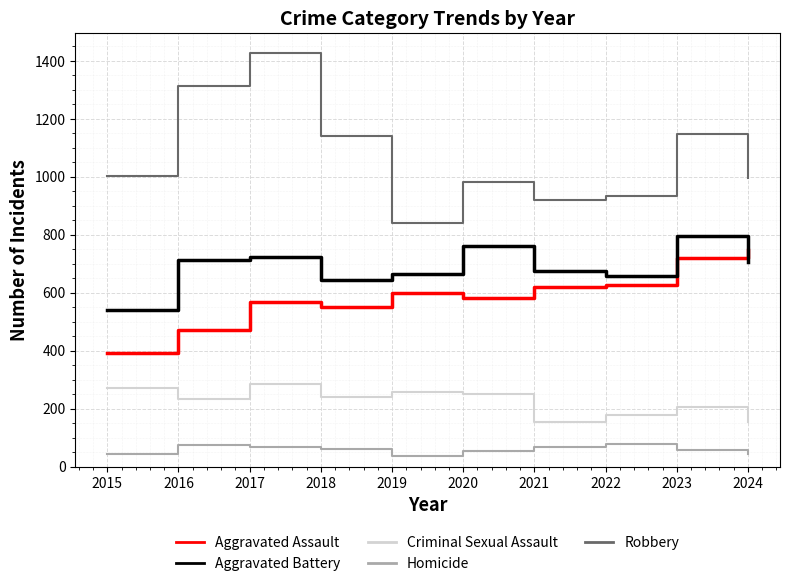

True or false: Aggravated Assault and Robbery intersect in this chart.

False